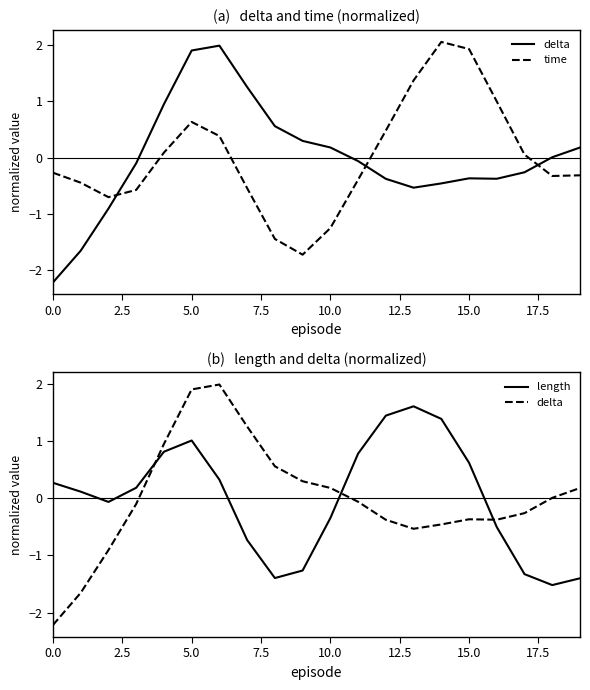

Does the chart have visible grid lines?

No